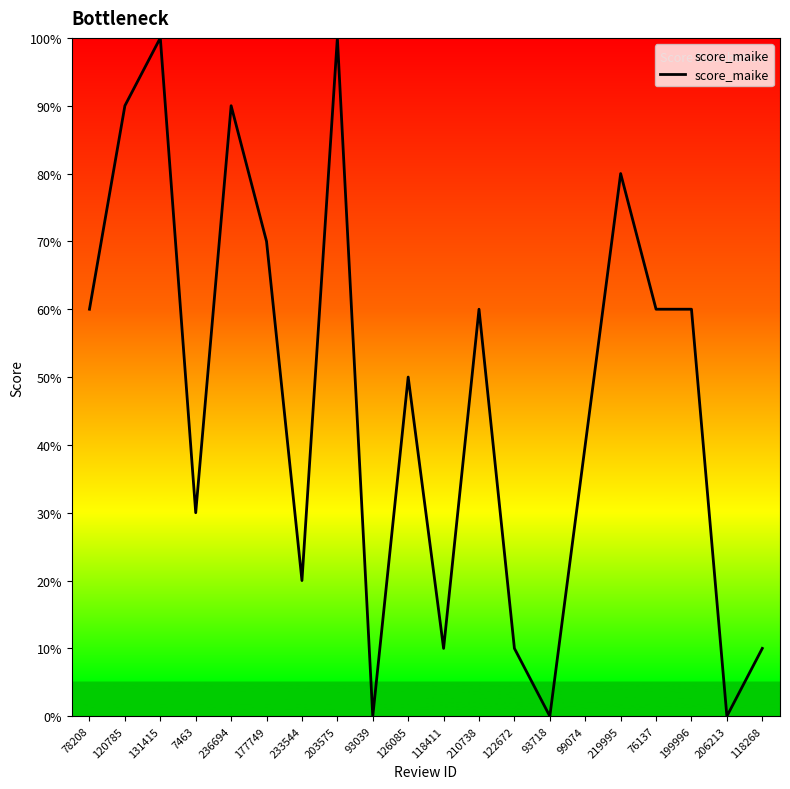

How many lines are shown in the chart?

1